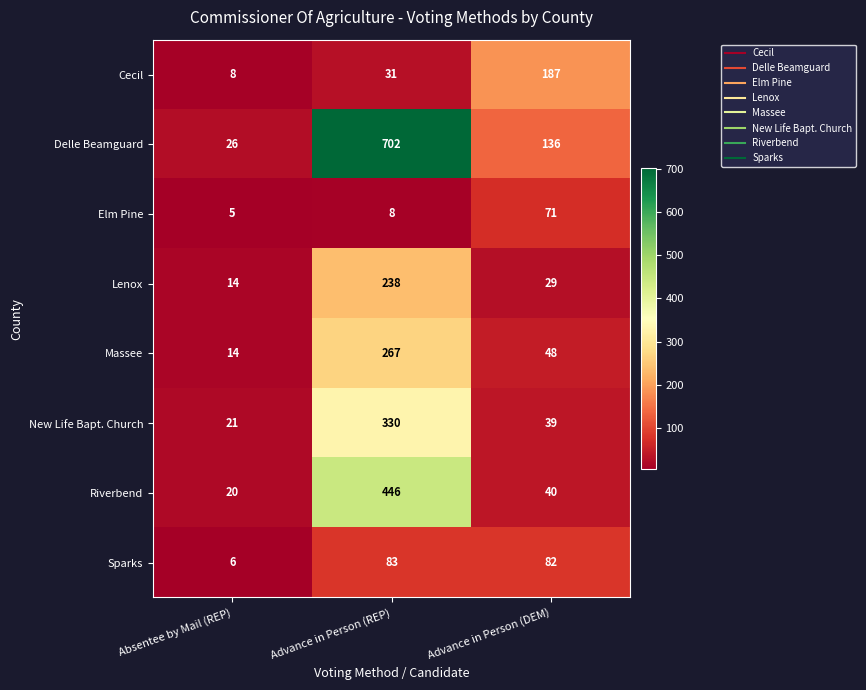

At which category is the sum across all series the highest?

Advance in Person (REP)